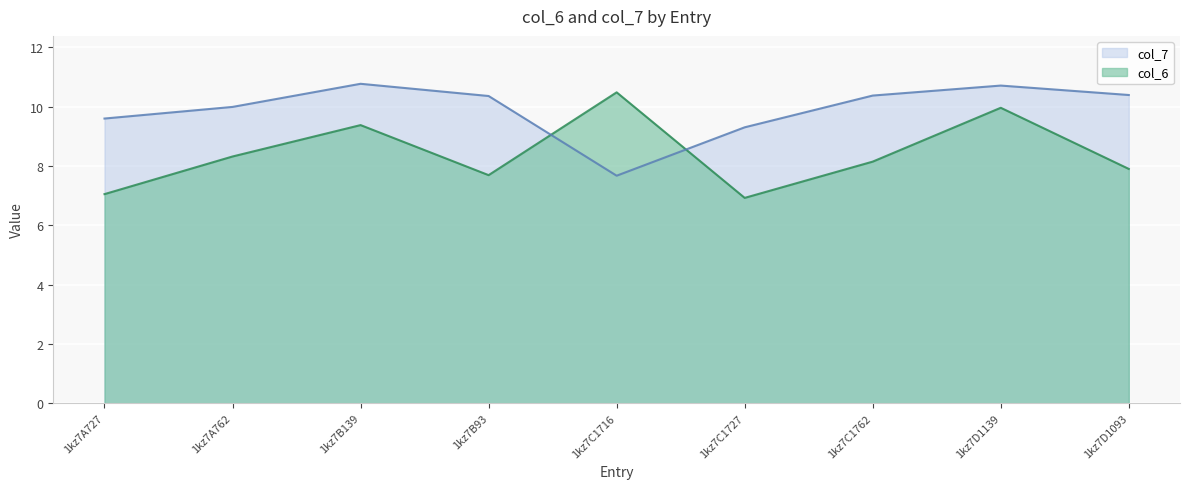

Is it true that col_7 equals 9.3 at 1kz7C1727?

True